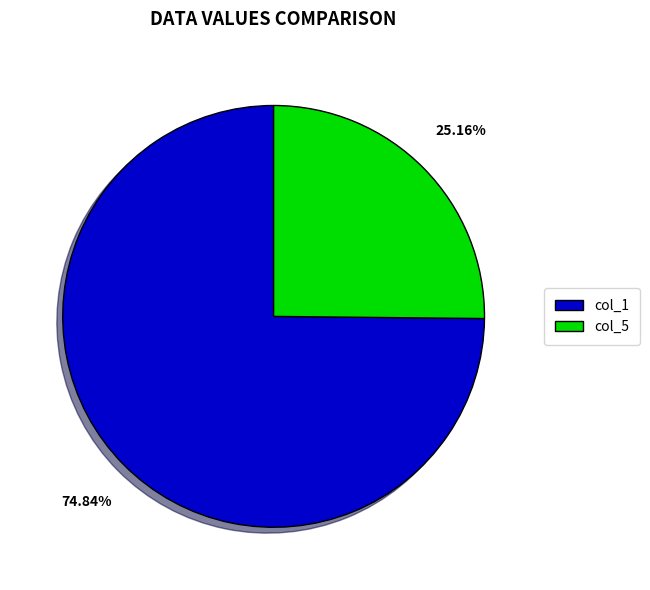

Does any single category account for the majority?

Yes